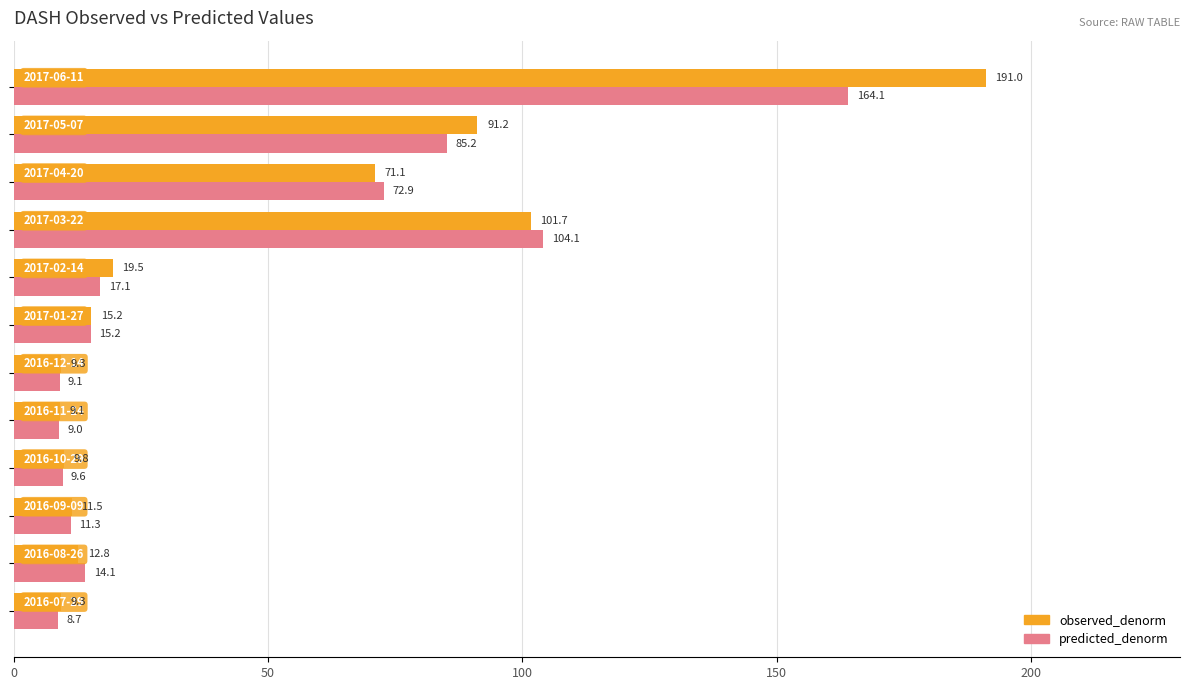

What is the average value of the predicted_denorm series?

43.4